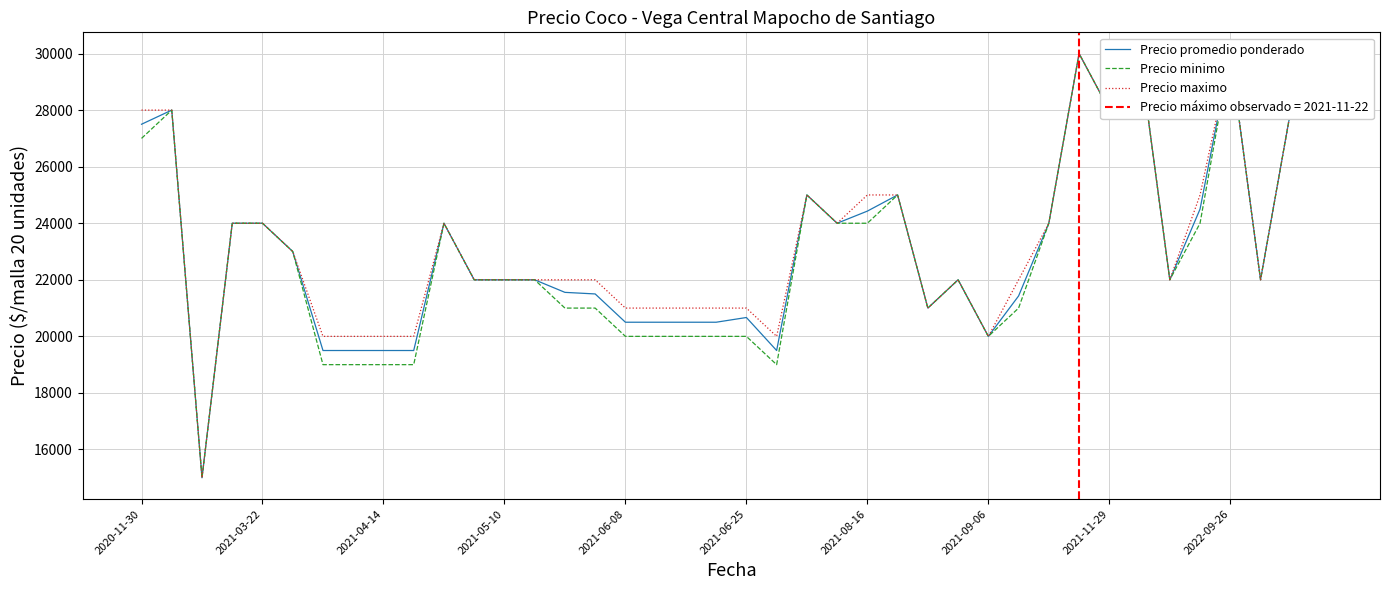

At which category is the sum across all series the highest?

31